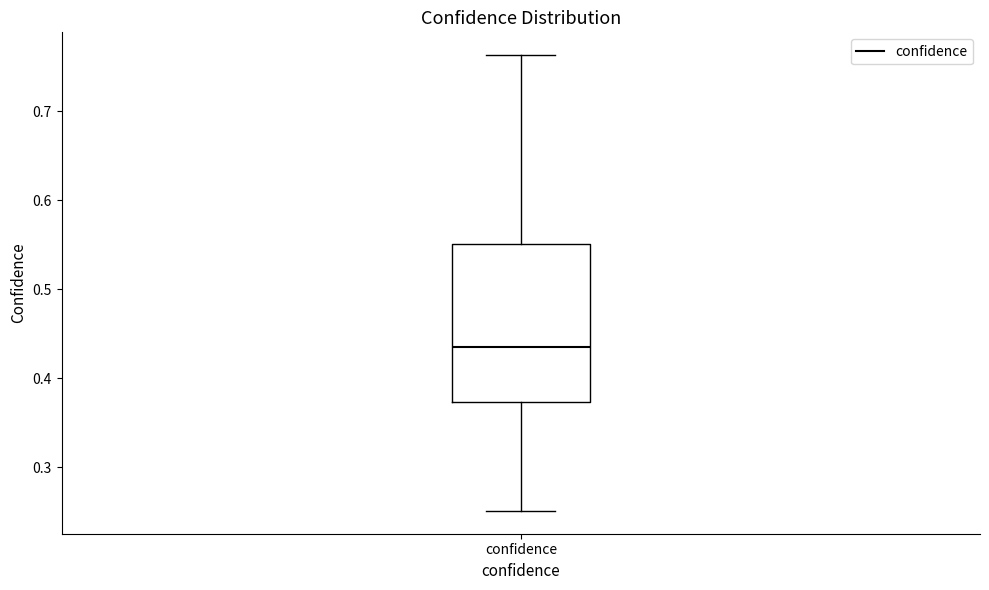

Read this box plot against the y-axis: the position of the median line, the range covered by the box, and the ends of both whiskers. The values are not printed on the chart, so give them approximately, as read against the axis.

median 0.44, box 0.37 to 0.55, whiskers 0.25 to 0.76